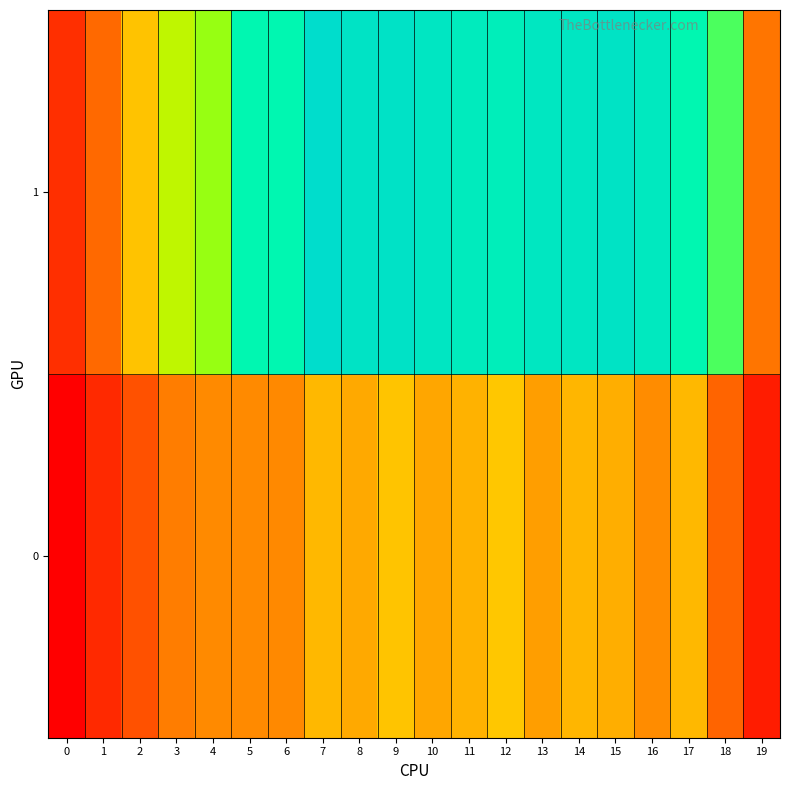

Which series has the largest range (max minus min)?

1